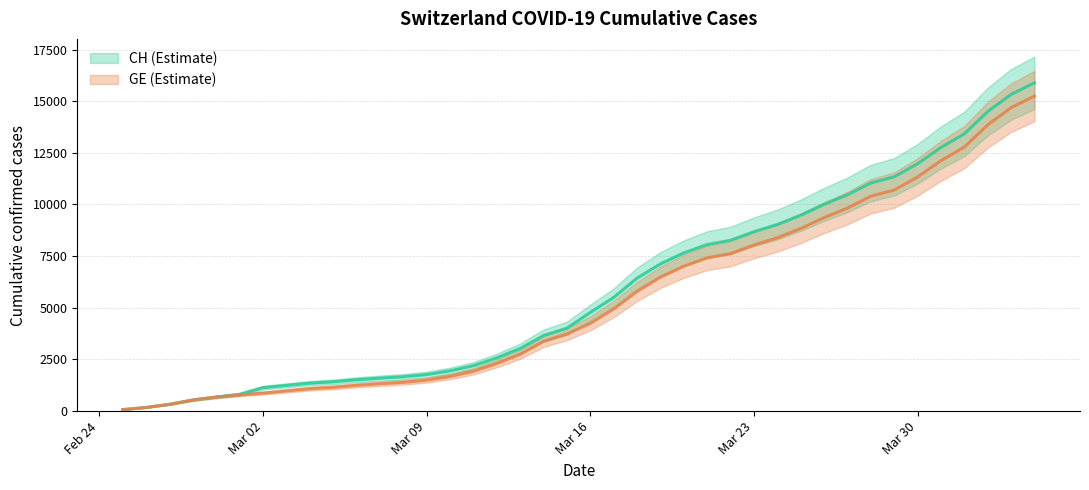

How many data points in CH are above 4775?

19